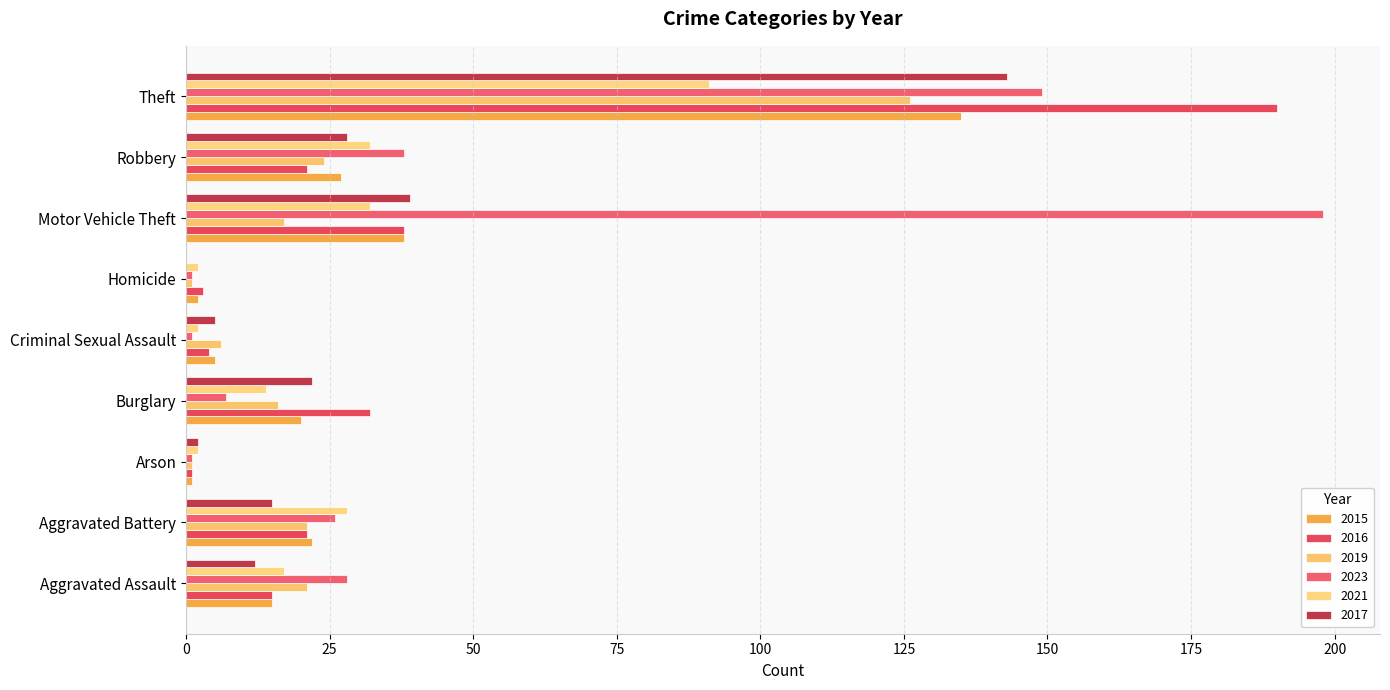

Count the number of data series in this chart.

6